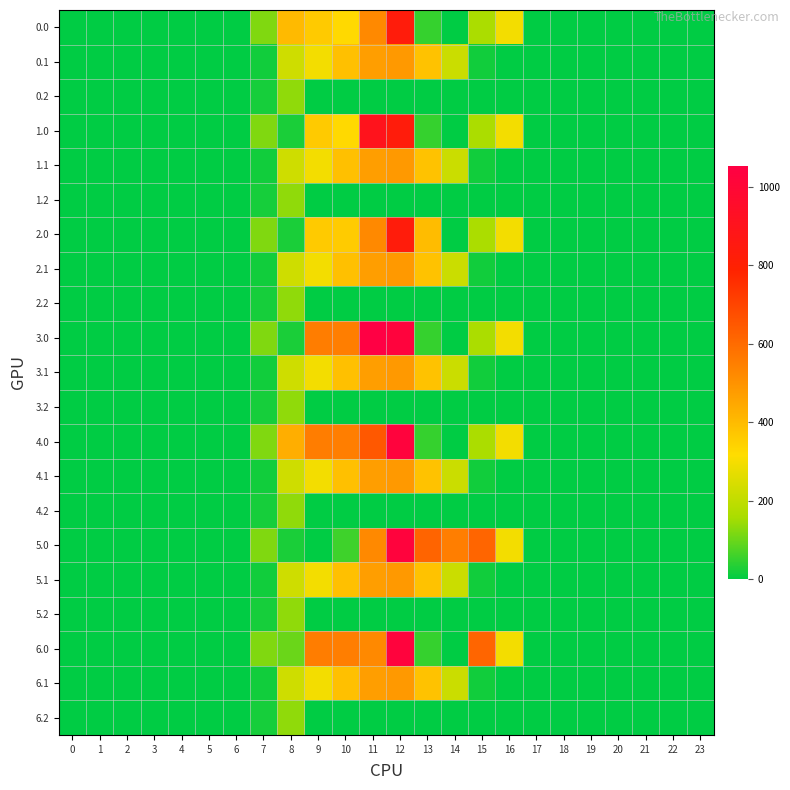

At 13, list the series in order from smallest to largest.

0.2, 1.2, 2.2, 3.2, 4.2, 5.2, 6.2, 0.0, 1.0, 3.0, 4.0, 6.0, 0.1, 1.1, 2.1, 3.1, 4.1, 5.1, 6.1, 2.0, 5.0